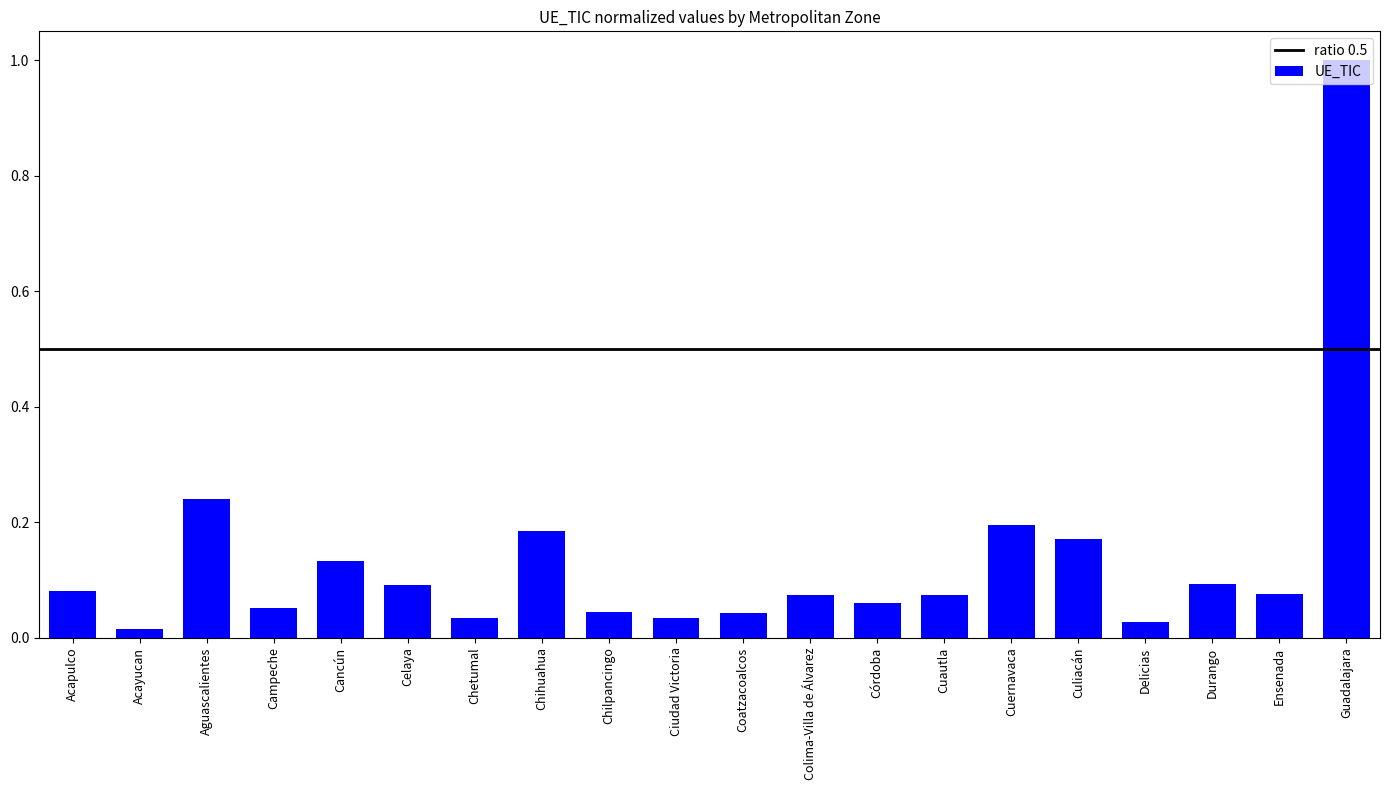

The value at Guadalajara is 1.0. True or false?

True